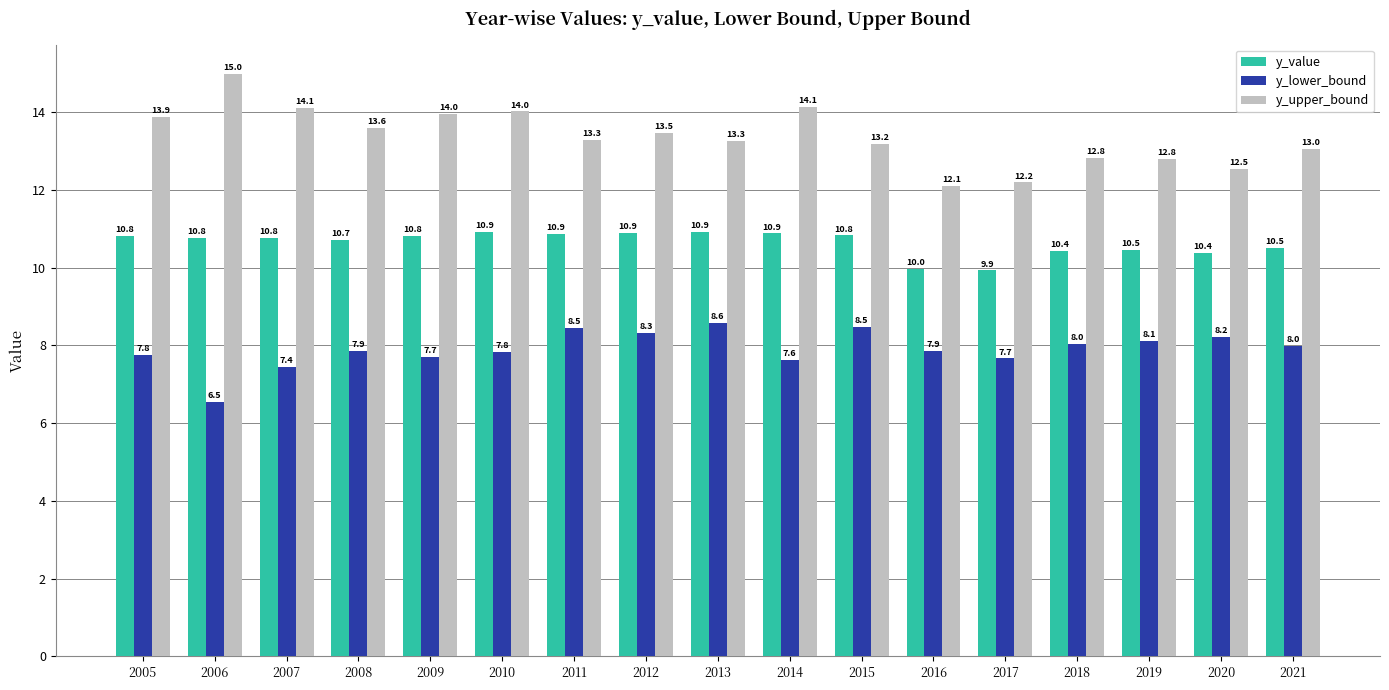

List the series in order of their peak value, lowest first.

y_lower_bound, y_value, y_upper_bound